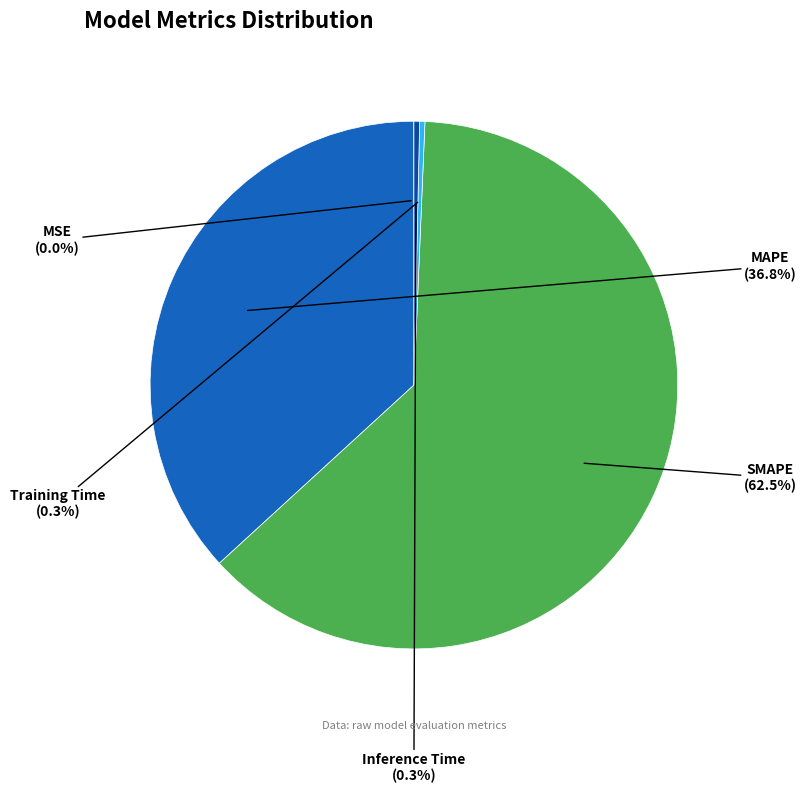

Approximately how many times larger is the value at MAPE compared to SMAPE?

0.6